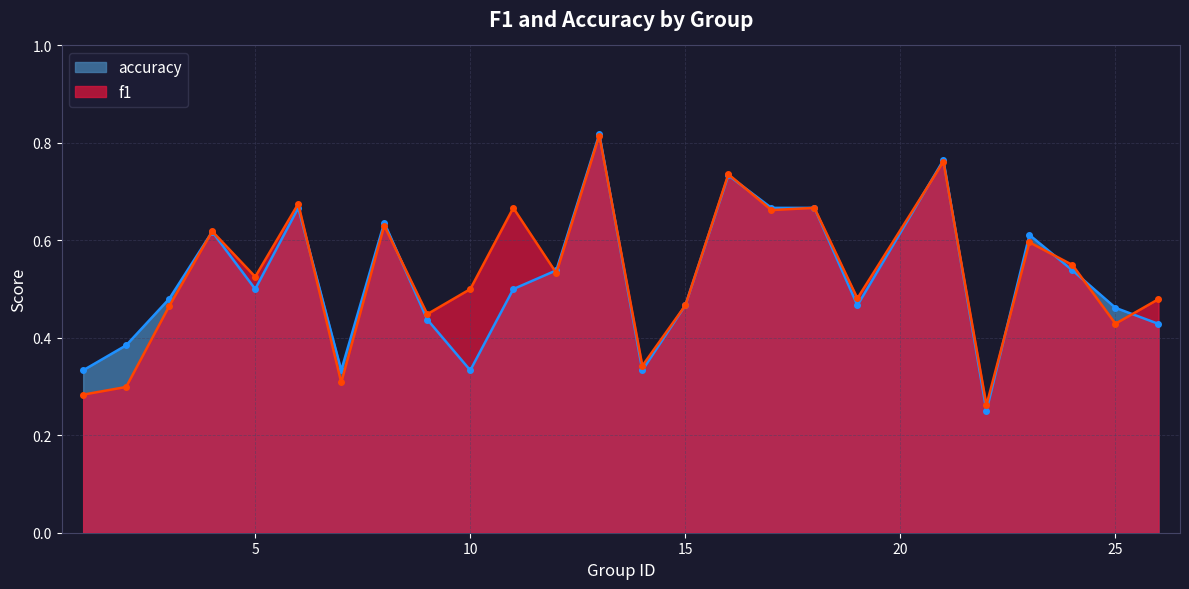

Which series changed the most between 8 and 14?

accuracy